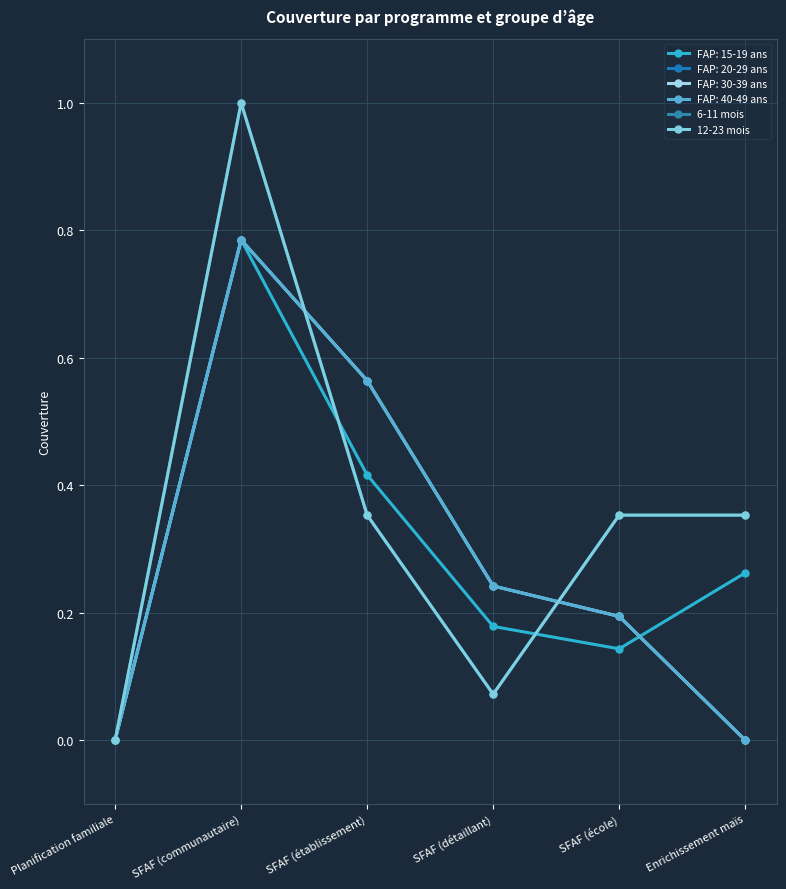

Is this an area chart (filled region under the line)?

No